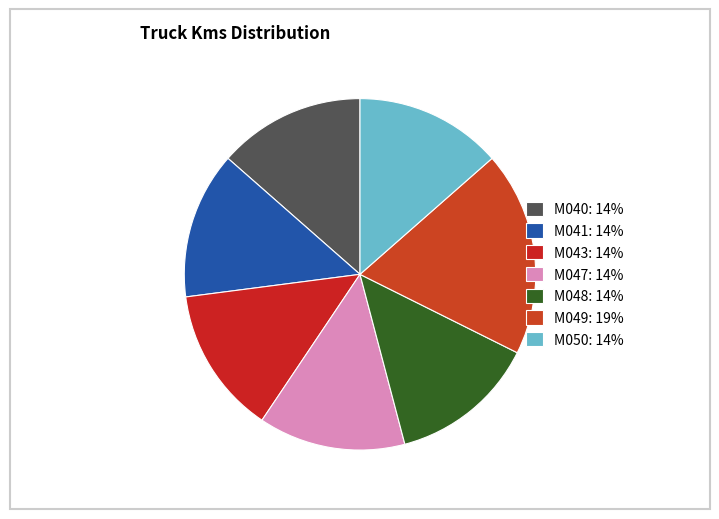

To the nearest percent, what is the average slice percentage?

14%